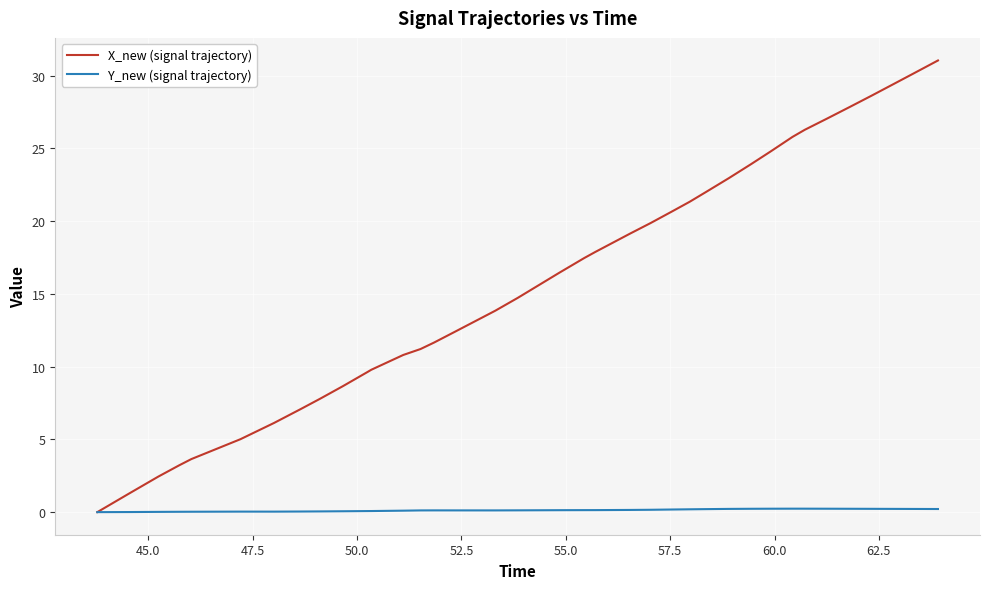

What is the highest value of the X_new (signal trajectory) series?

31.0